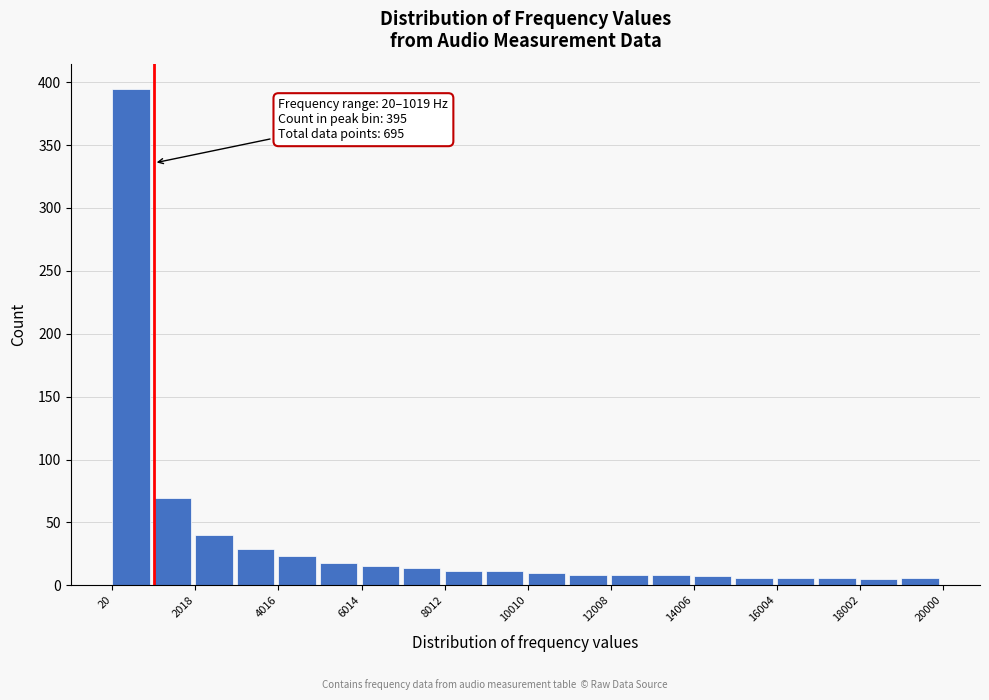

Which range on the x-axis has the tallest bar?

0 to 1000